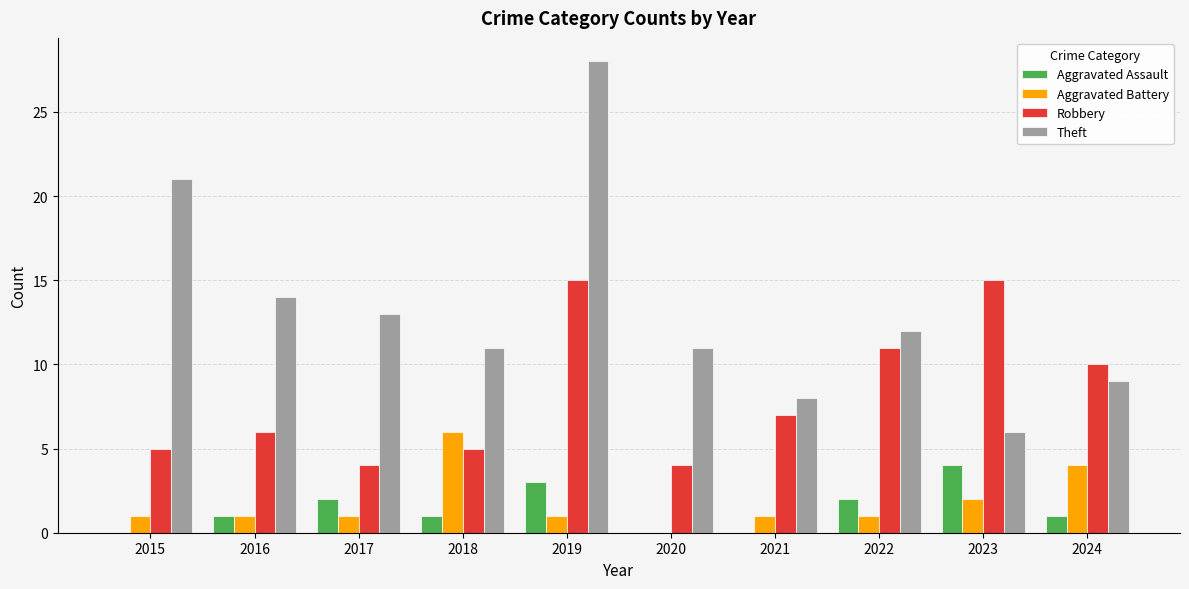

What is the sum of all Aggravated Assault values?

14